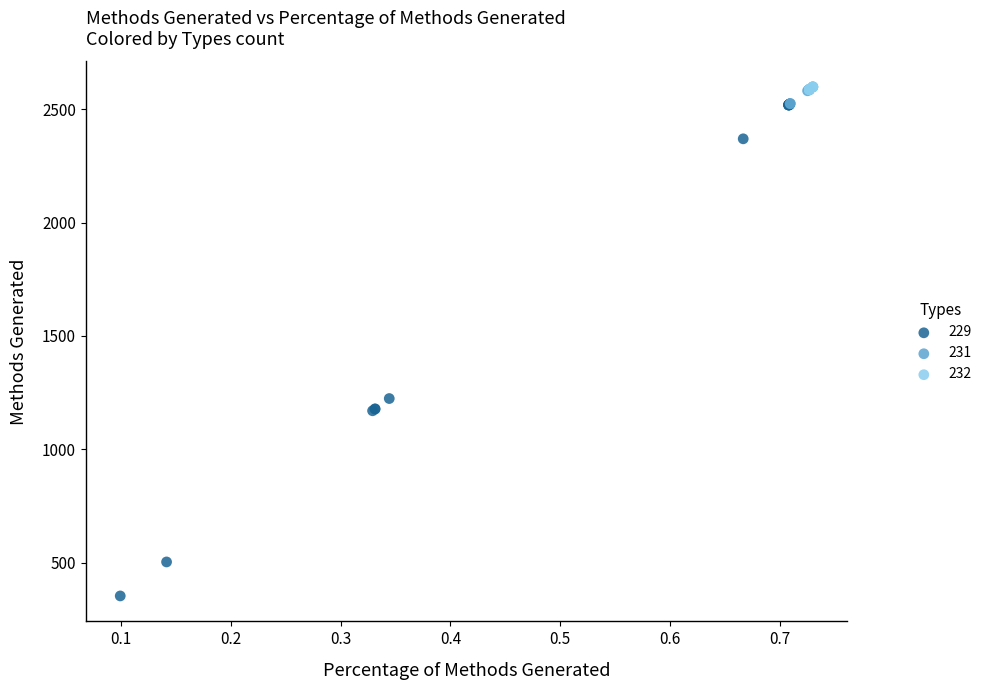

Which series has the widest spread of Y values?

229